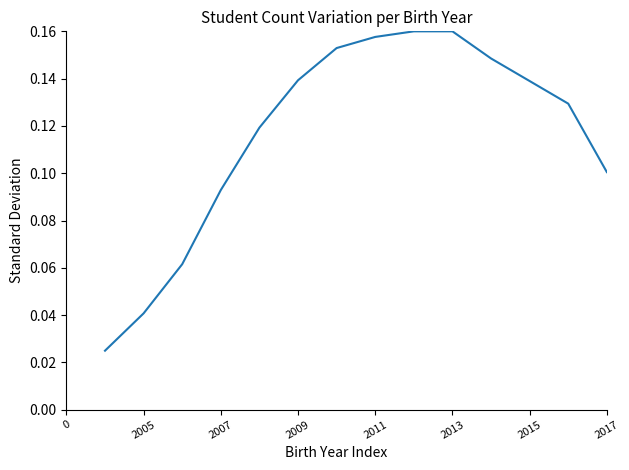

Is this an area chart (filled region under the line)?

No